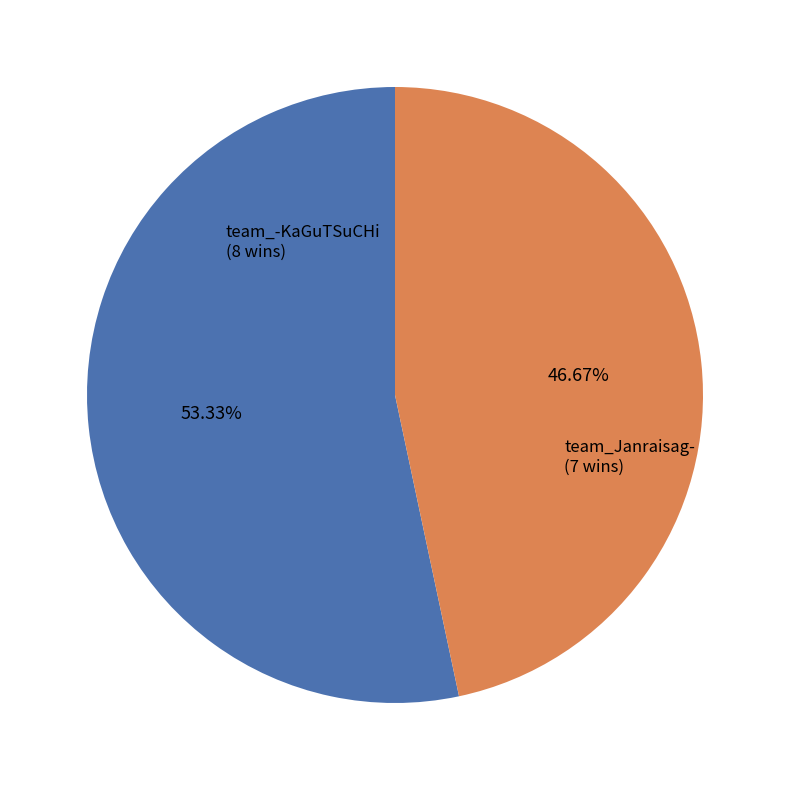

Is there a majority slice in this chart?

Yes